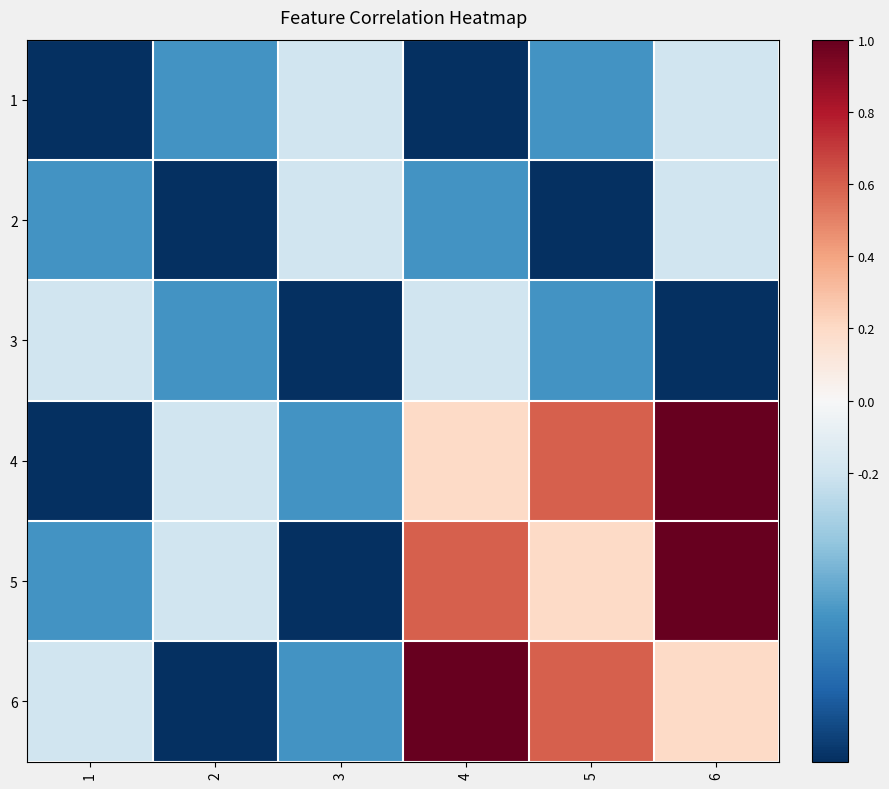

At how many categories does at least one series exceed 0?

3